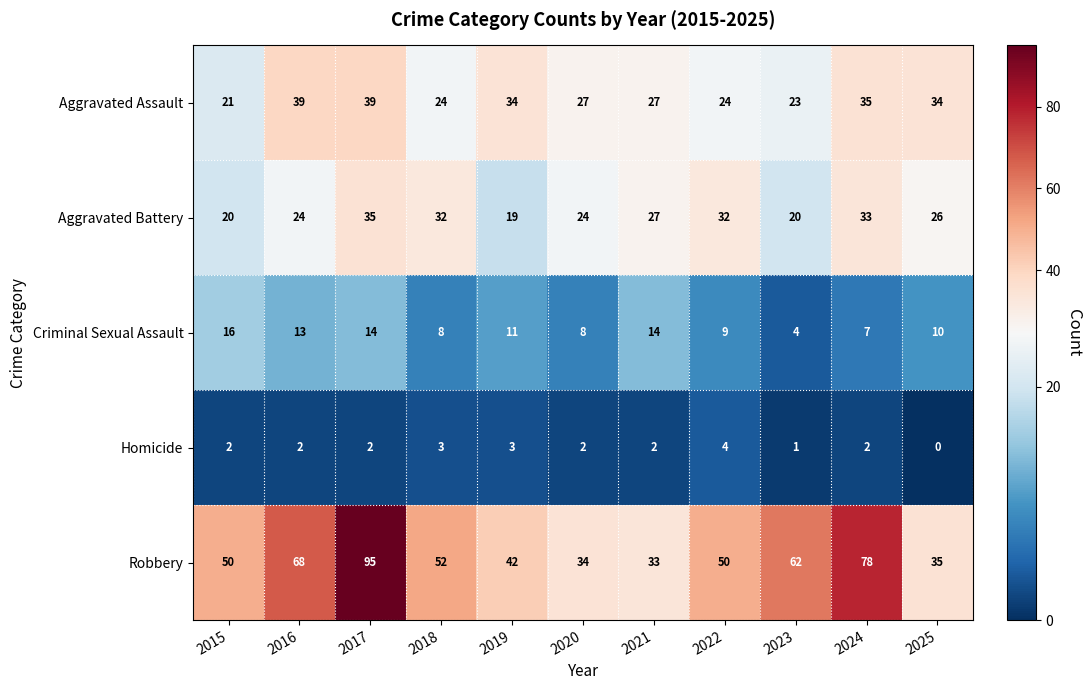

The Robbery series shows 108 at 2016. True or false?

False